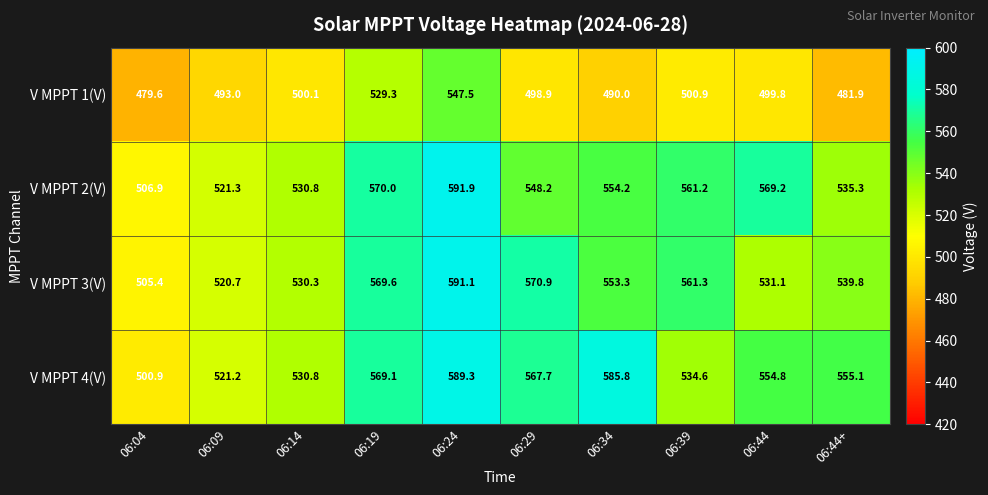

At 06:09, list the series in order from largest to smallest.

V MPPT 2(V), V MPPT 4(V), V MPPT 3(V), V MPPT 1(V)